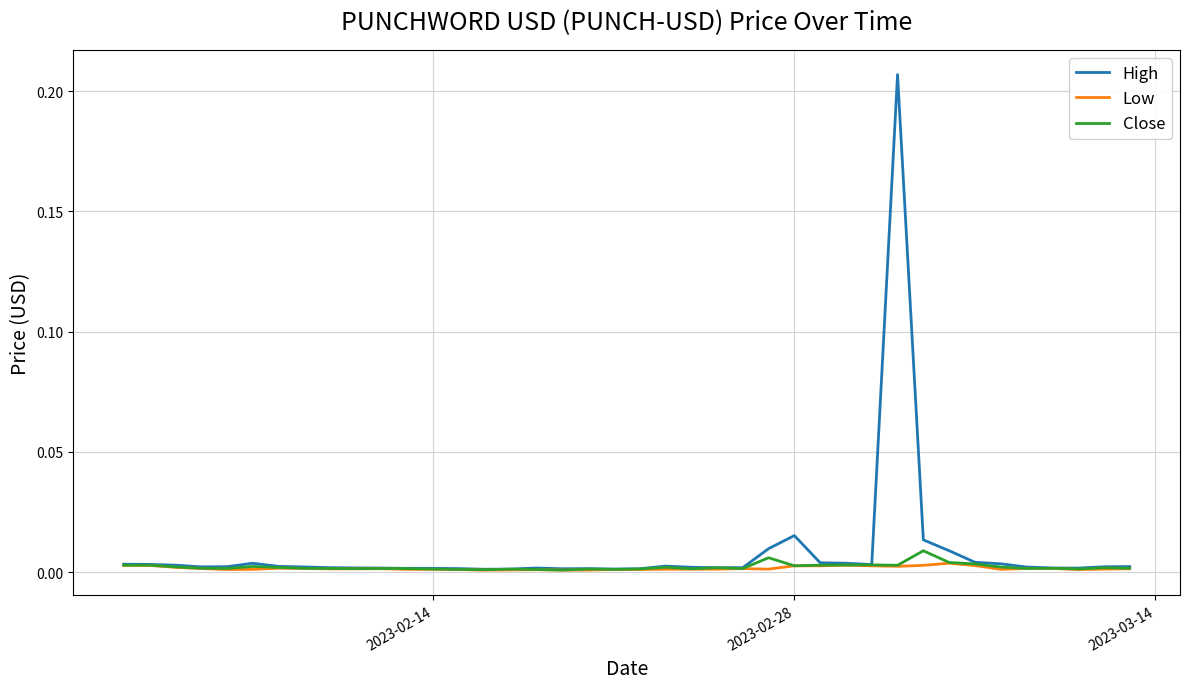

In High, how many points are higher than both neighbors (excluding endpoints)?

6